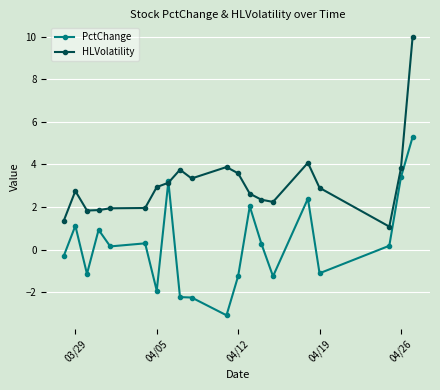

Rank the series by their average value, from highest to lowest.

HLVolatility, PctChange